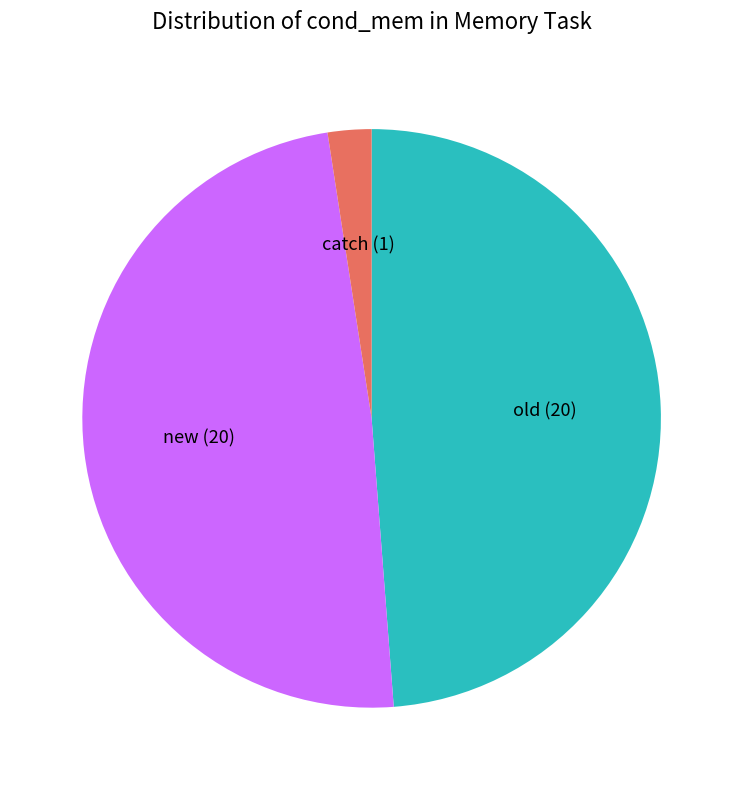

Between old and catch, which is larger?

old